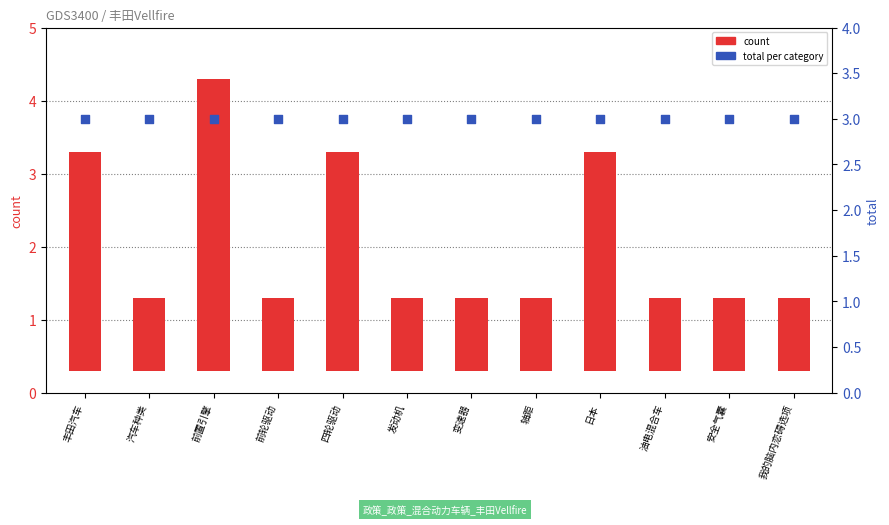

Which series has the widest spread of Y values?

count